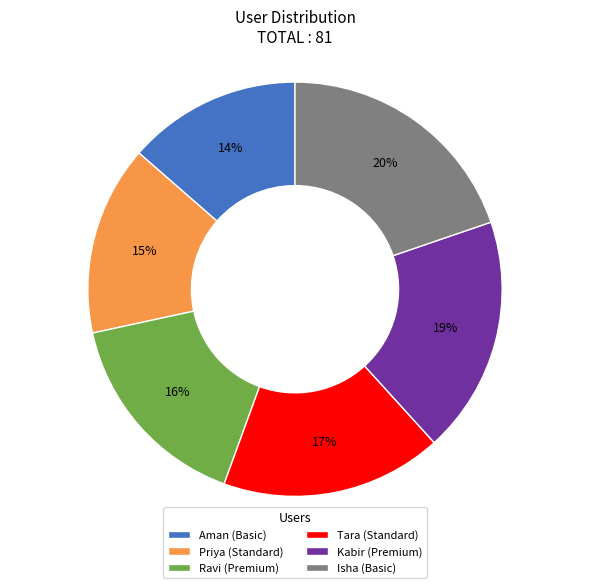

What is the largest slice in the pie chart?

Isha